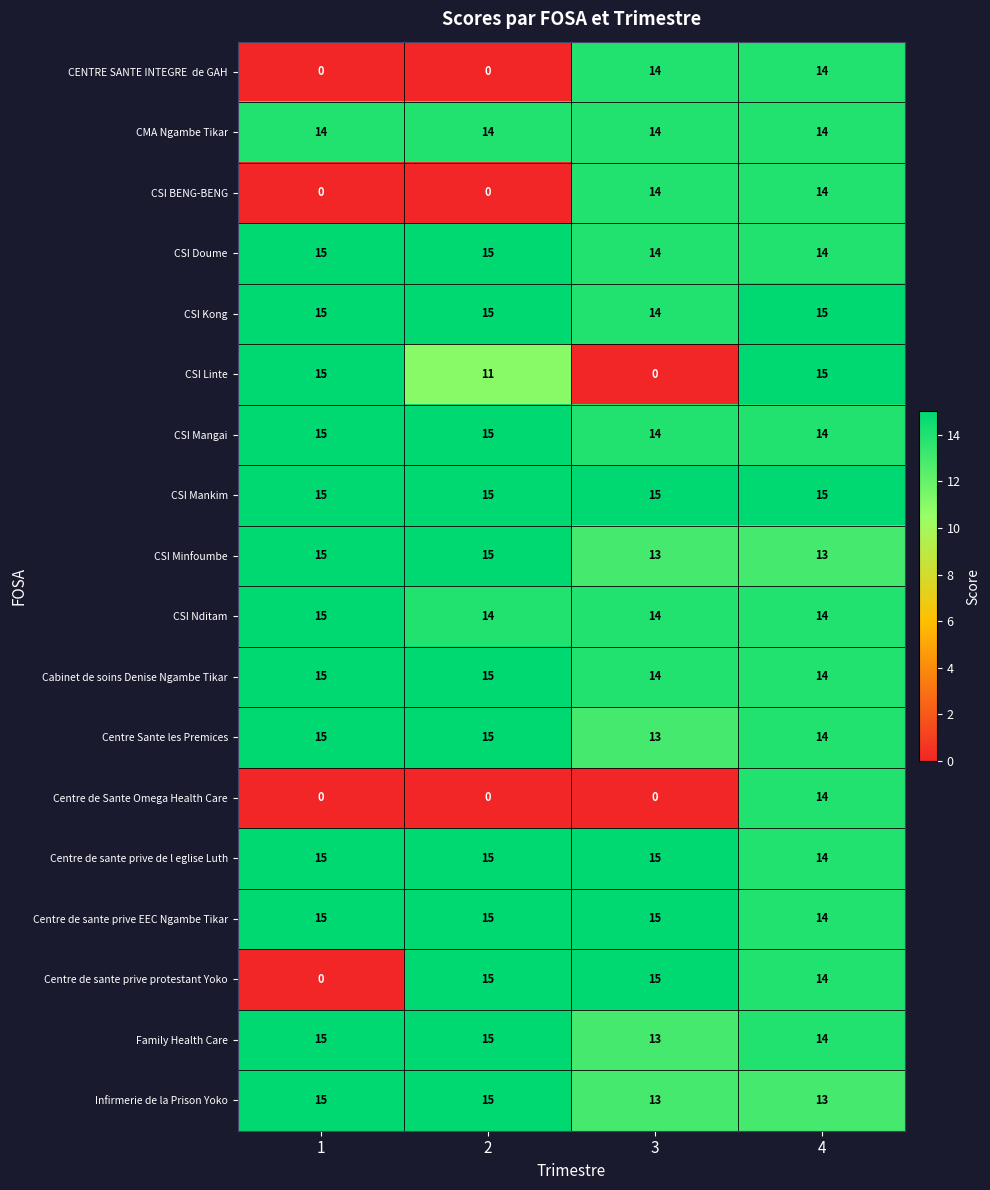

Read the Centre de sante prive EEC Ngambe Tikar value at 2.

15